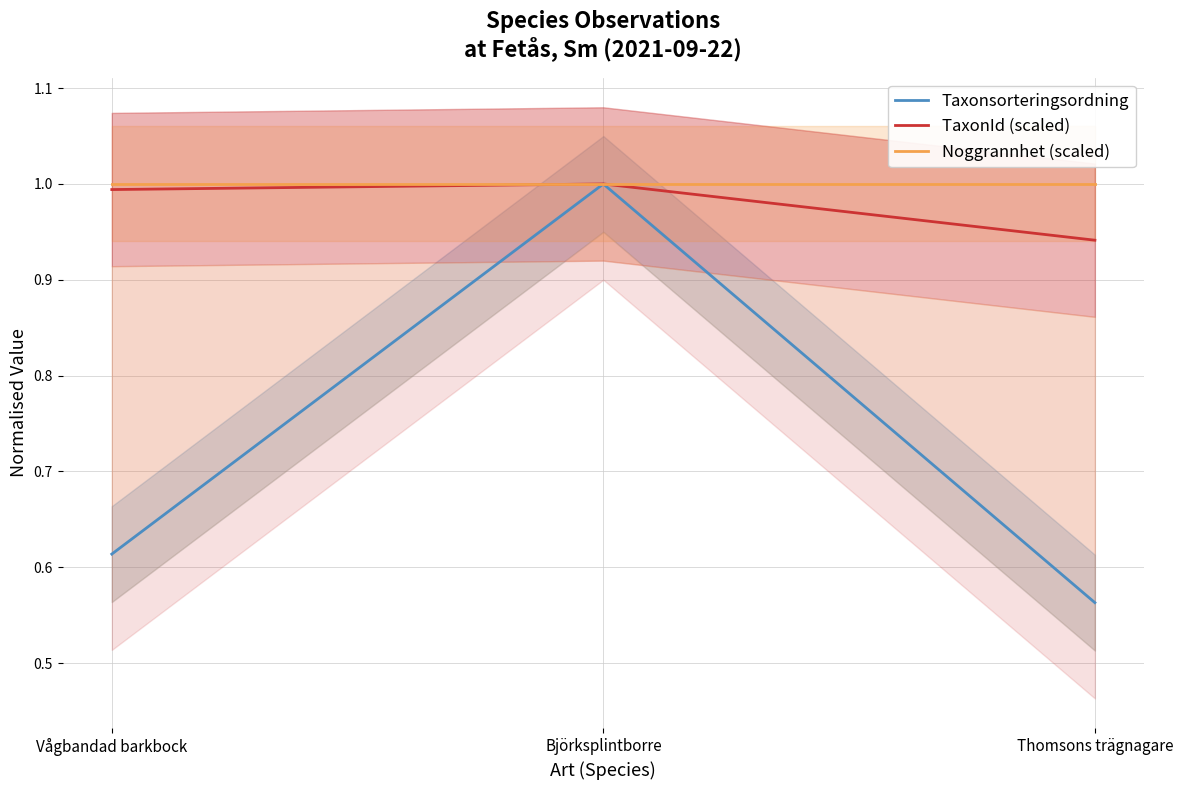

What is the value of the Taxonsorteringsordning point at the 3rd from the left?

0.6